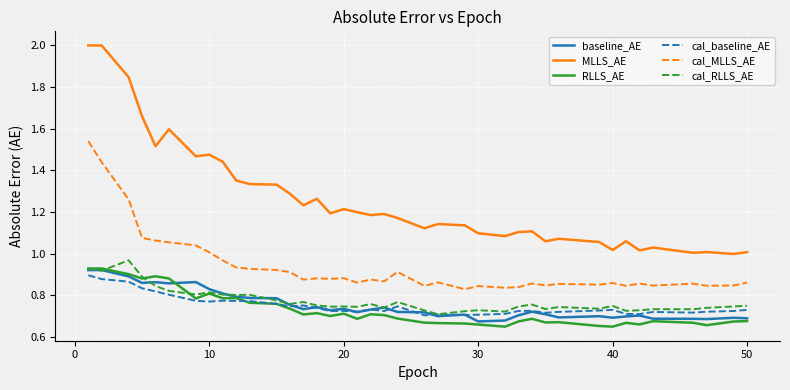

True or false: MLLS_AE and cal_RLLS_AE cross at least once.

False